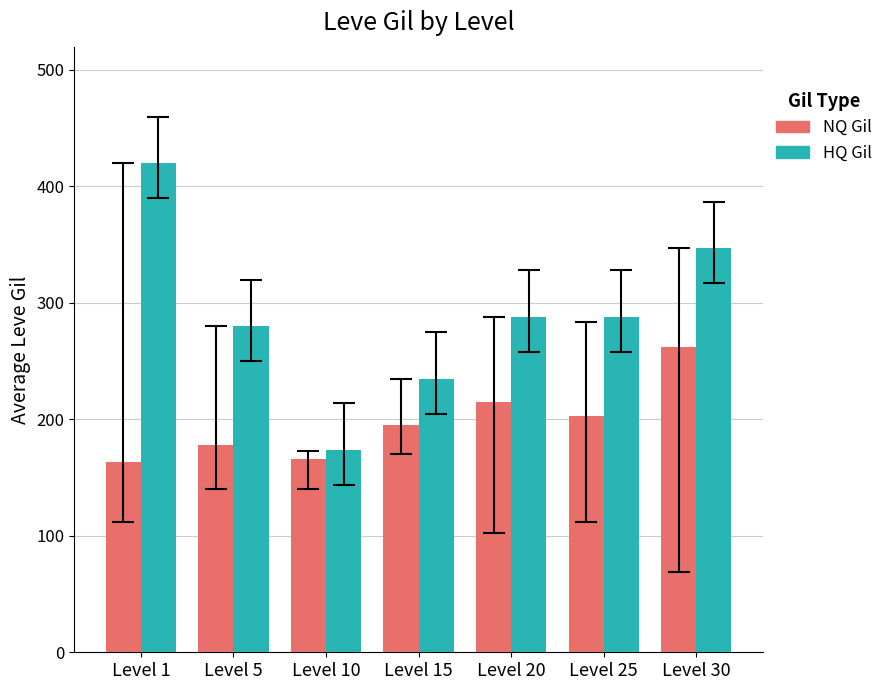

How many bars are there in total?

14